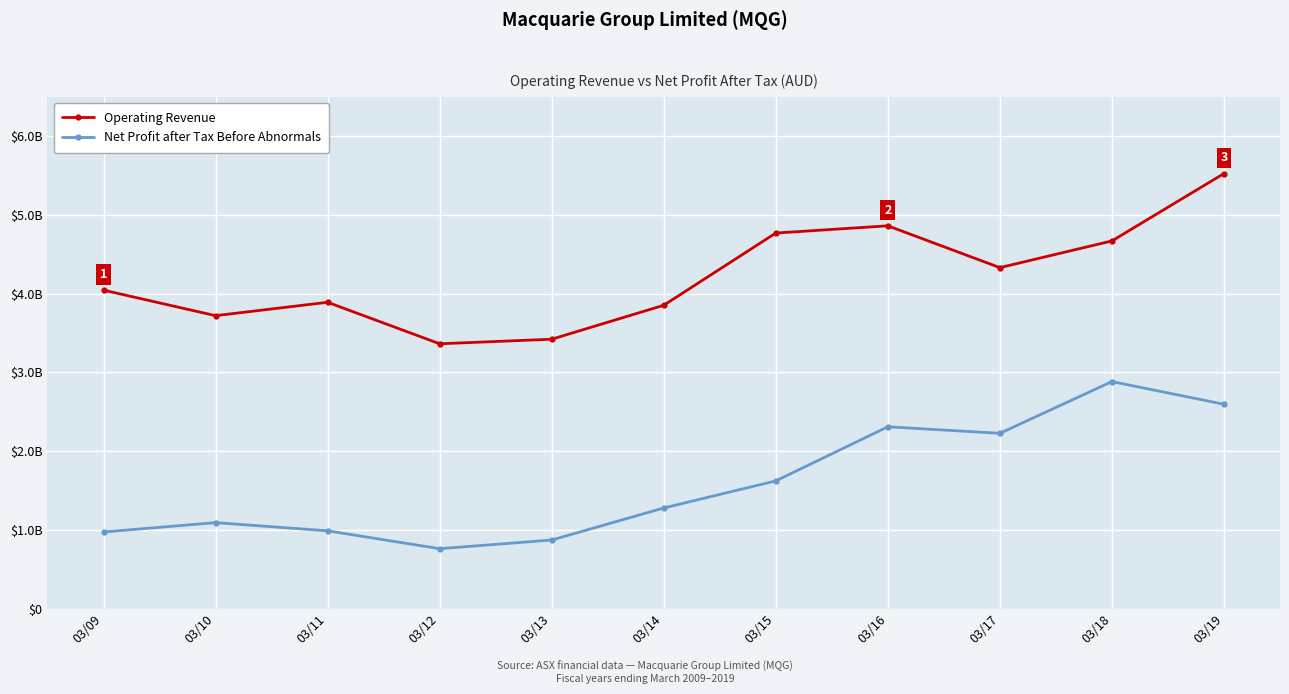

Which series changed the most between 03/11 and 03/17?

Net Profit after Tax Before Abnormals